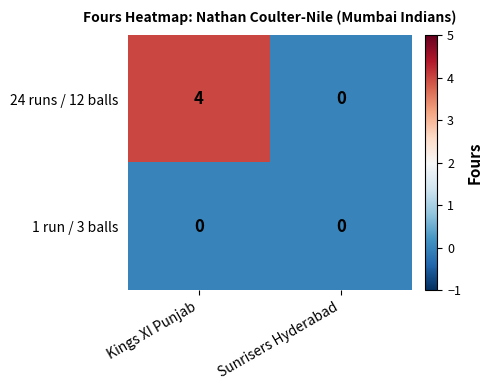

True or false: 24 runs / 12 balls has a value of 0 at Sunrisers Hyderabad.

True